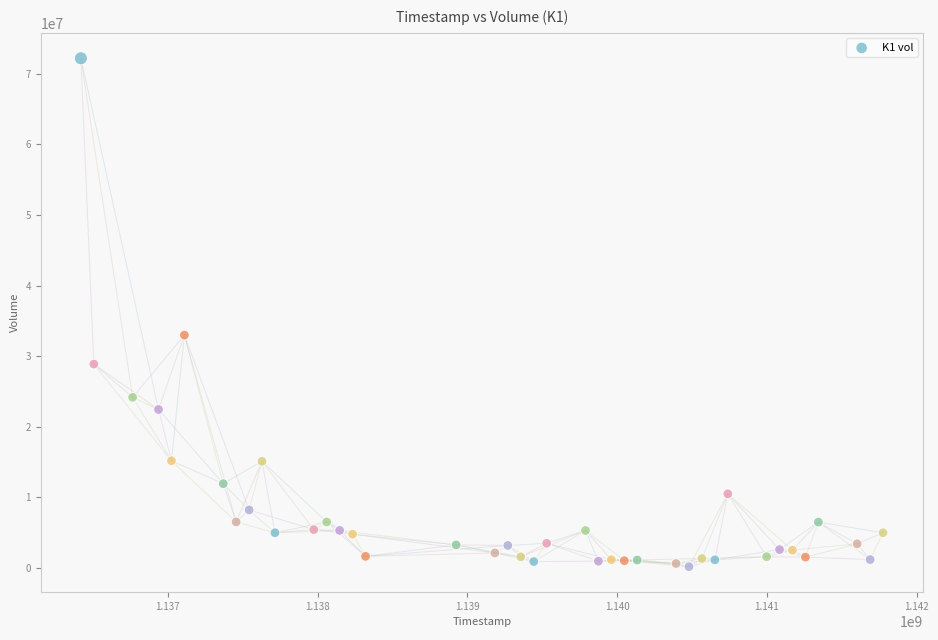

What Y value in the scatter plot is closest to 36204060?

32999881